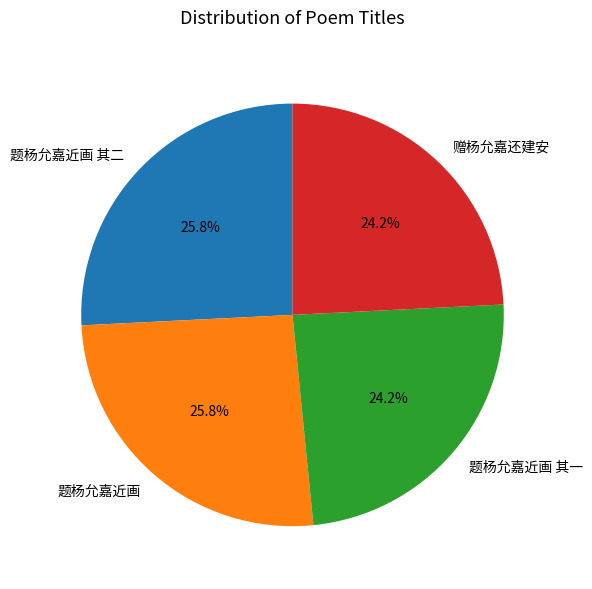

What percentage do 题杨允嘉近画 其一 and 赠杨允嘉还建安 together represent?

48.4%